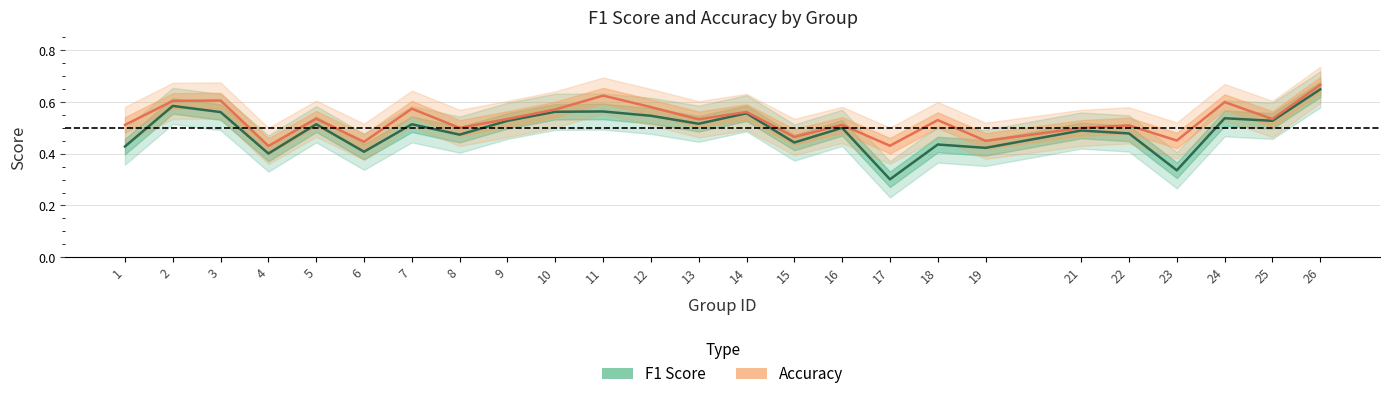

What is the difference between the second highest and second lowest values in the Accuracy series?

0.2